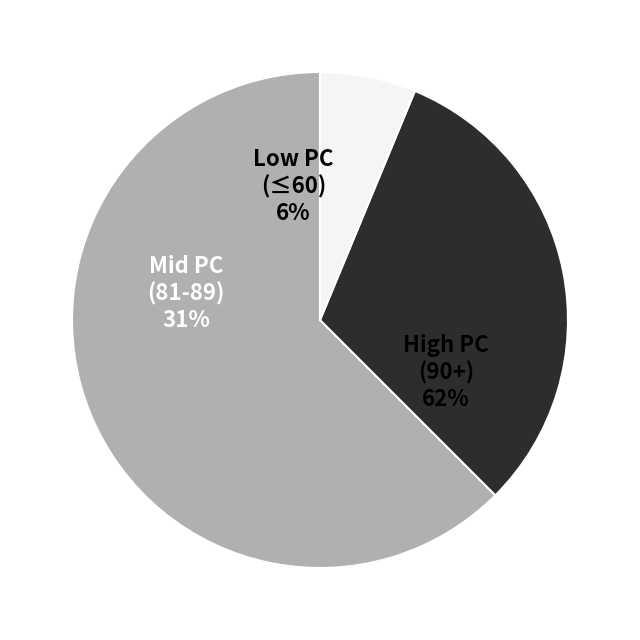

Does 92 account for over 50% of the chart?

No